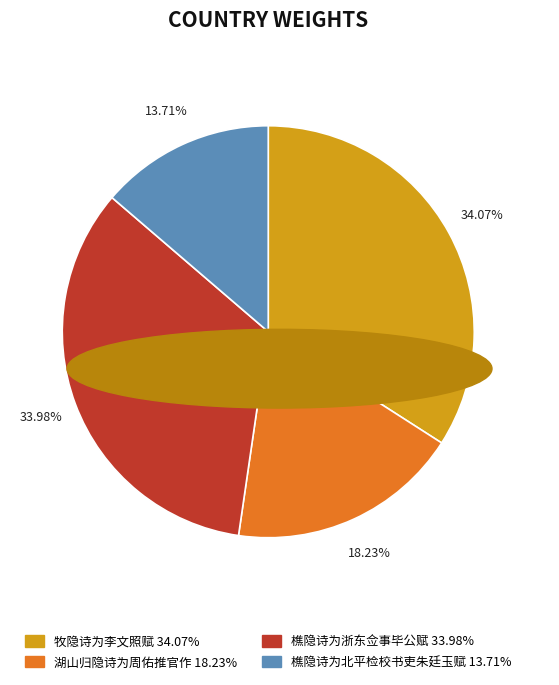

To the nearest percent, what is the difference between the 樵隐诗为北平检校书吏朱廷玉赋 and 牧隐诗为李文照赋 slice percentages?

20%